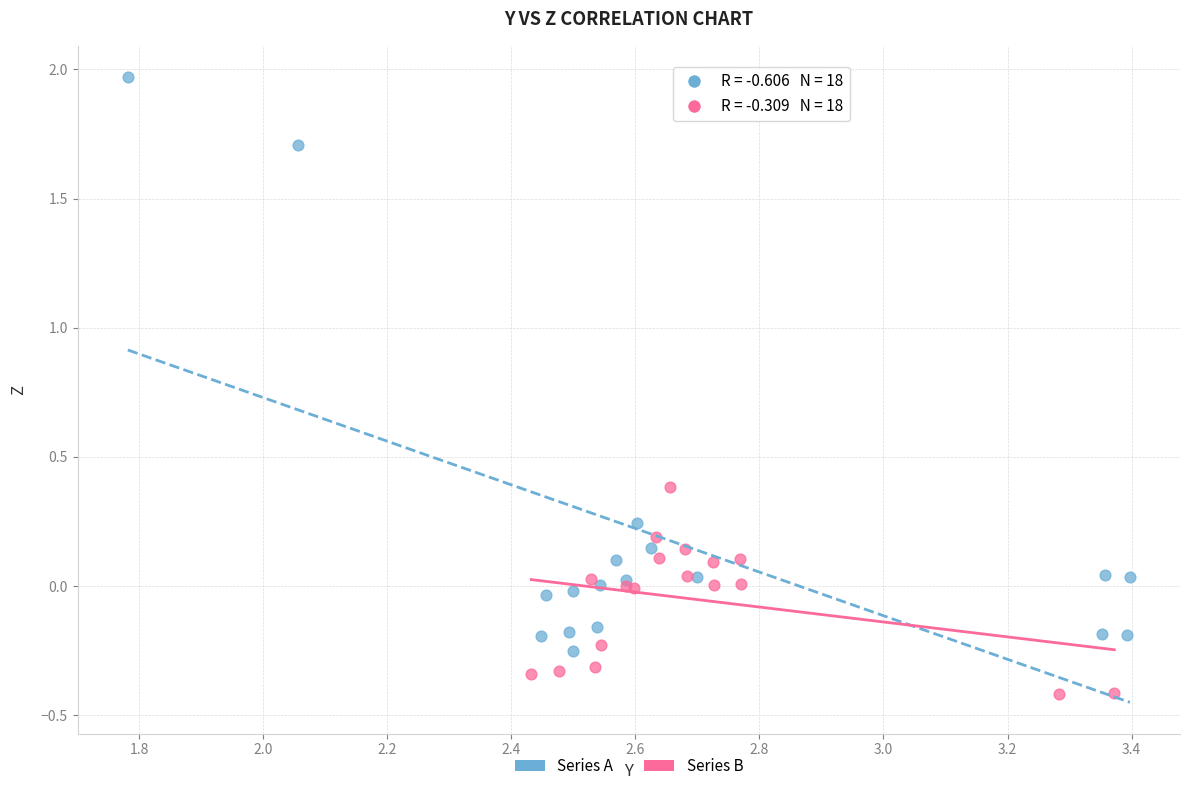

What are all the series names shown in the legend?

Series A, Series B